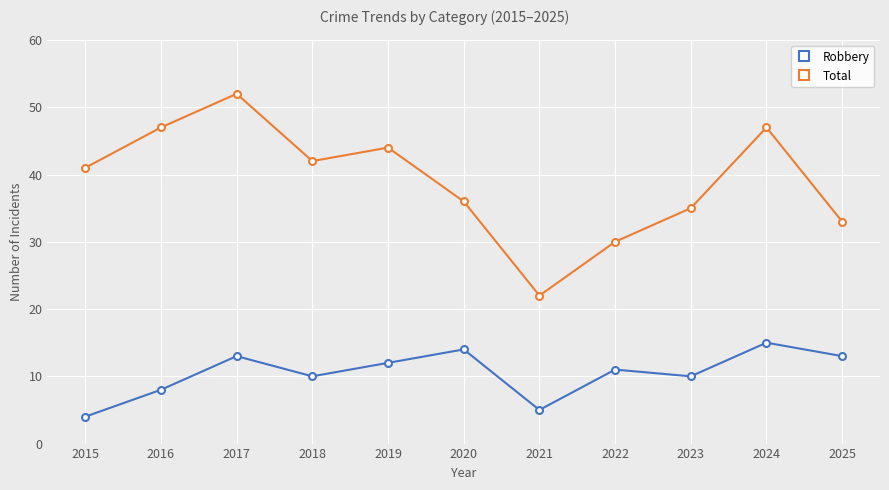

What is the approximate value of Robbery at 2020, to the nearest 5?

15